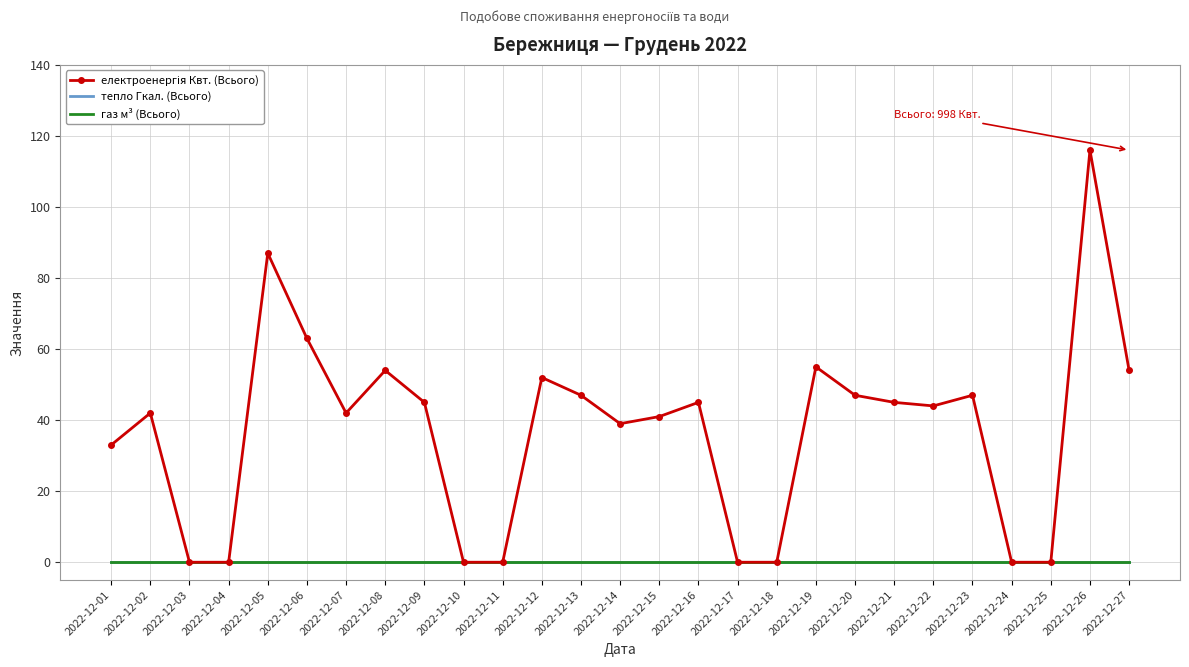

True or false: тепло Гкал. (Всього) has more than 1 interior local peaks.

False